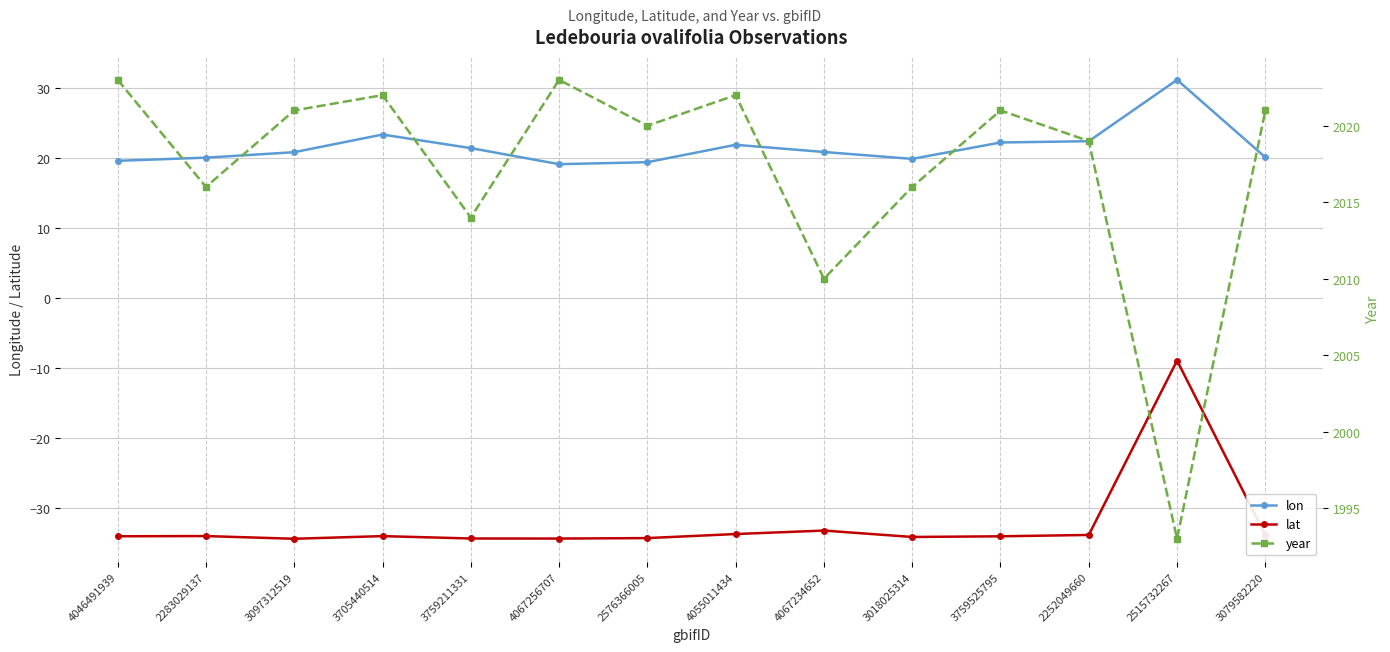

What is the label of the 7th point from the right?

4055011434